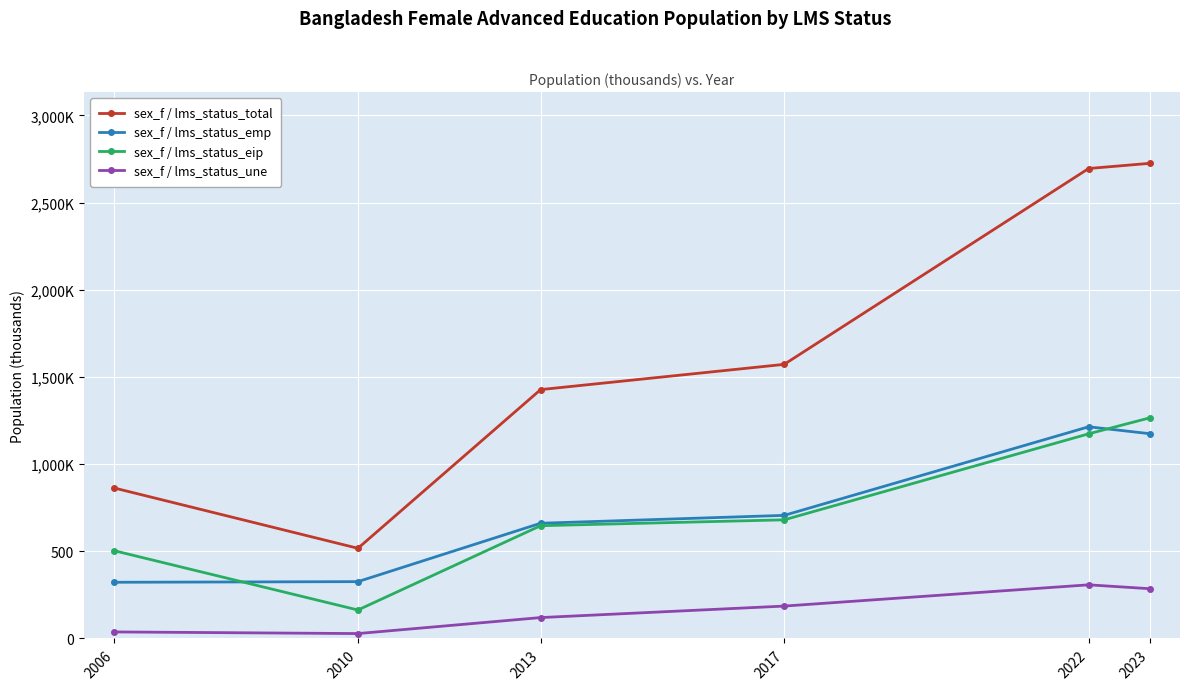

What is the greatest value displayed?

2725.5